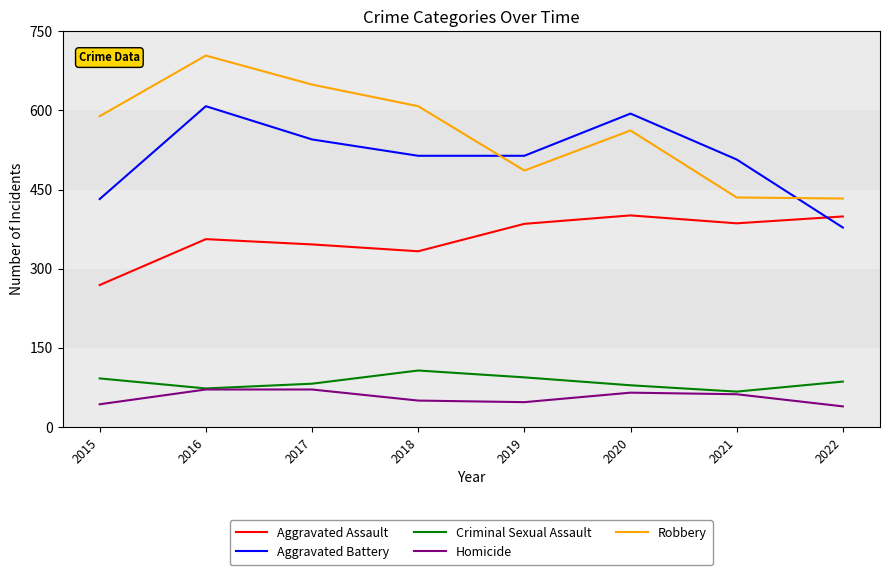

Which series has the largest total across all categories?

Robbery